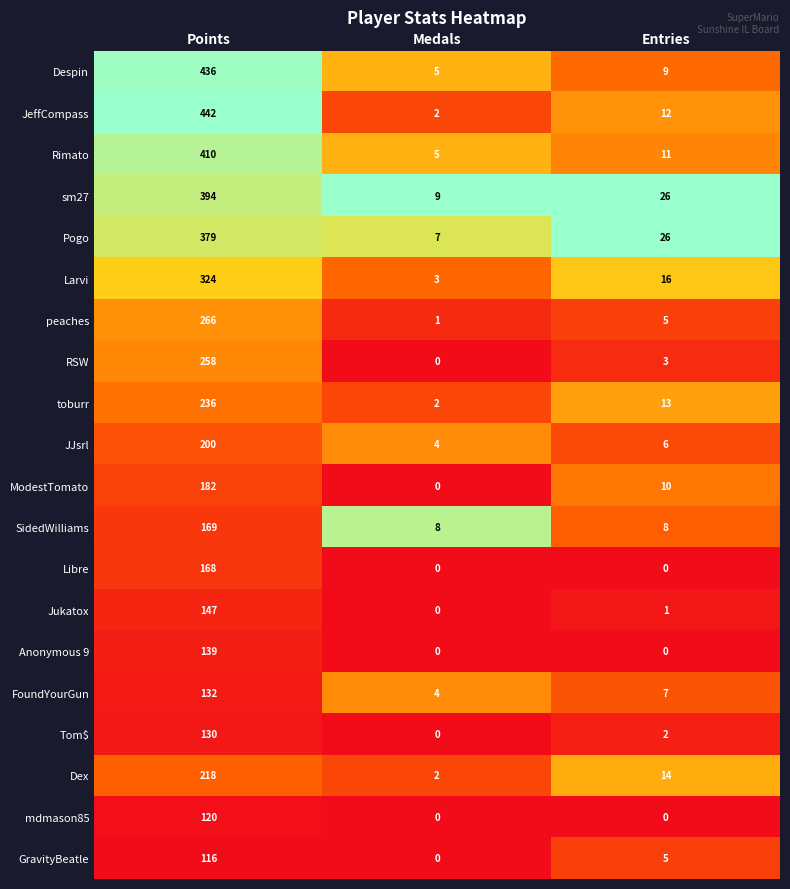

List the series in order of their peak value, lowest first.

GravityBeatle, mdmason85, Tom$, FoundYourGun, Anonymous 9, Jukatox, Libre, SidedWilliams, ModestTomato, JJsrl, Dex, toburr, RSW, peaches, Larvi, Pogo, sm27, Rimato, Despin, JeffCompass